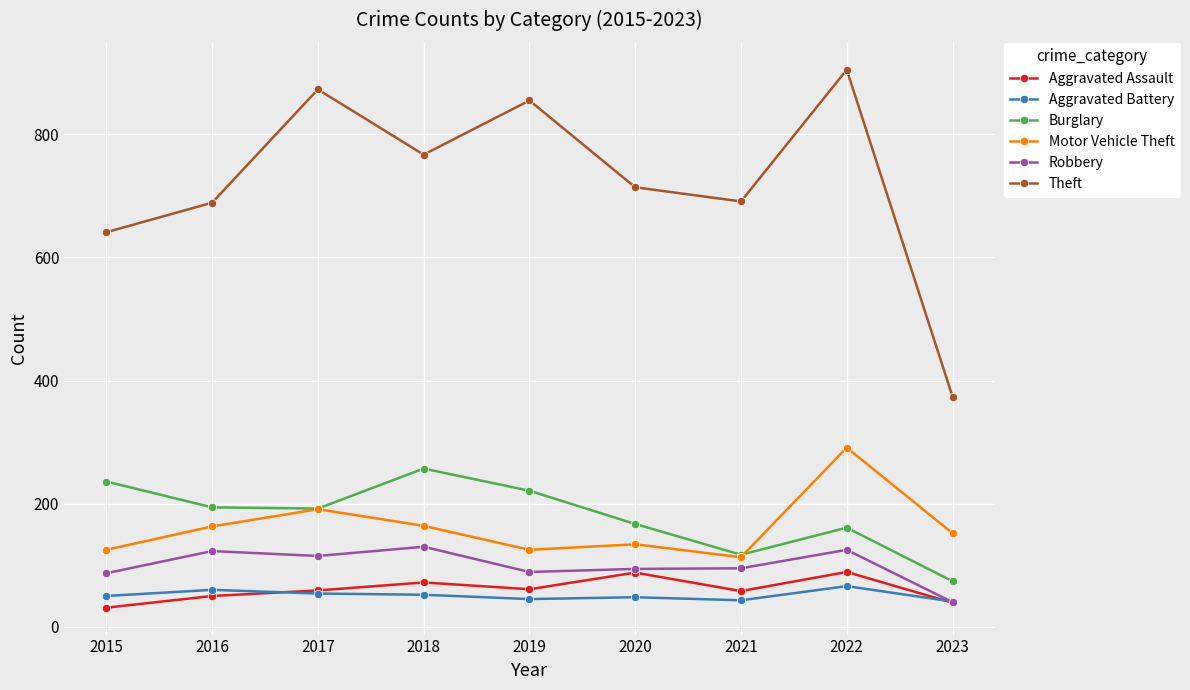

Rank the series by their maximum value, from lowest to highest.

Aggravated Battery, Aggravated Assault, Robbery, Burglary, Motor Vehicle Theft, Theft